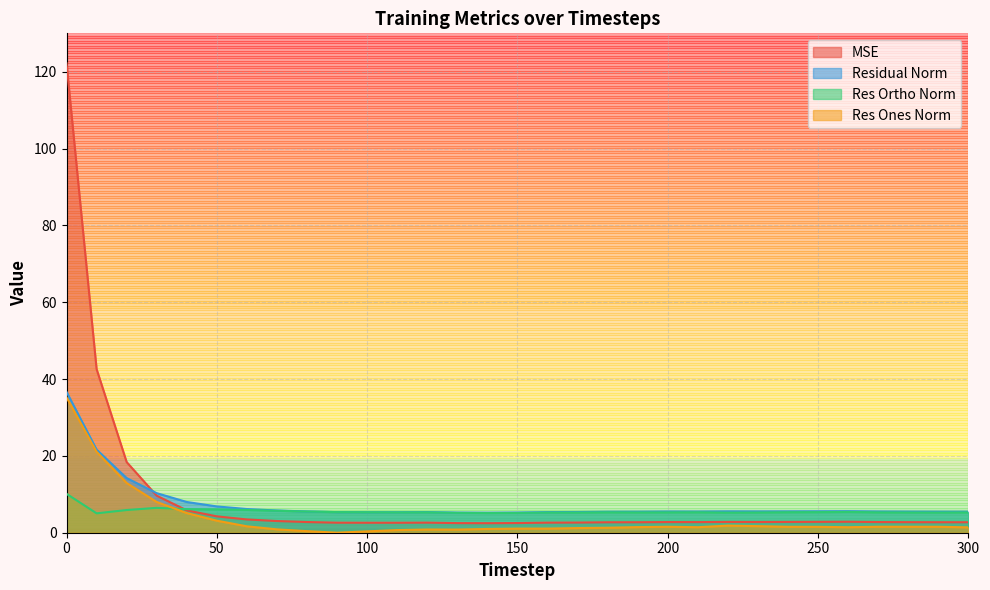

Does the chart display data point markers on the line(s)?

No